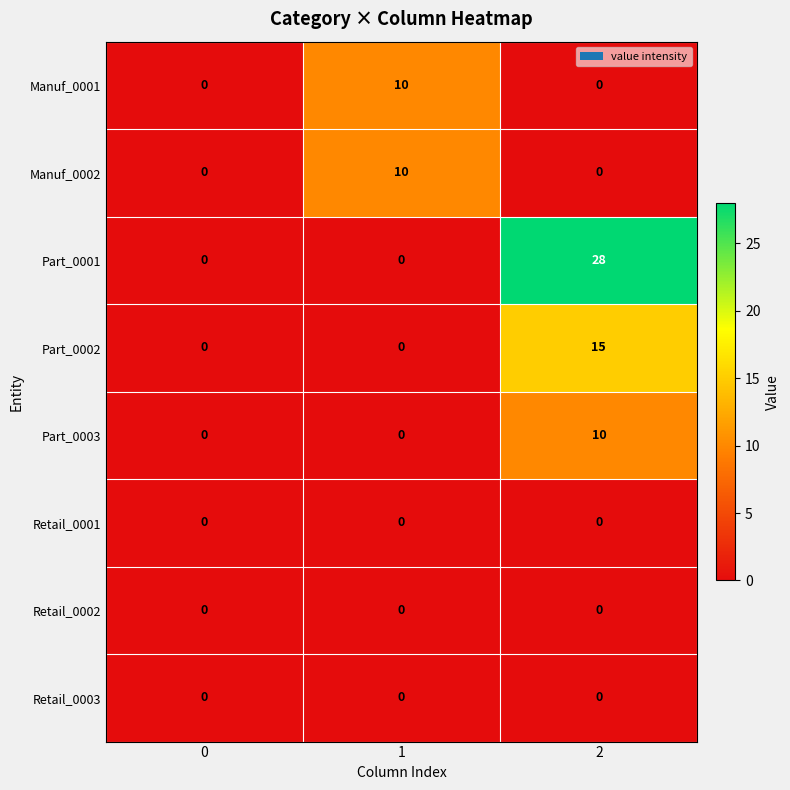

Which series has the widest spread of values?

Part_0001